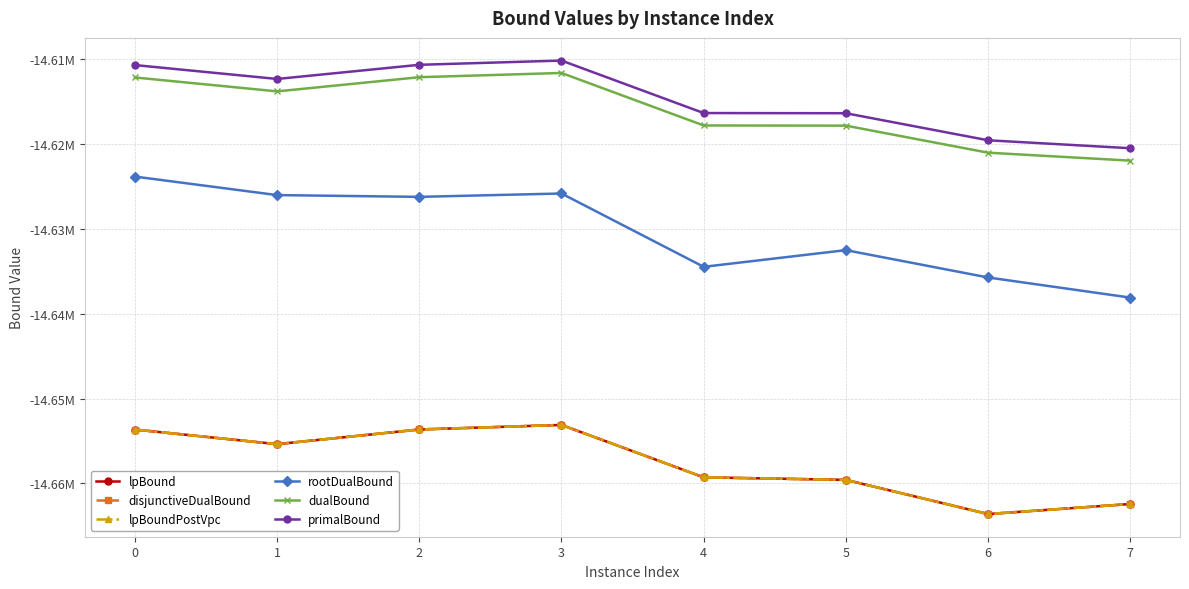

What is the difference between the rootDualBound values at 3 and 4?

8635.5